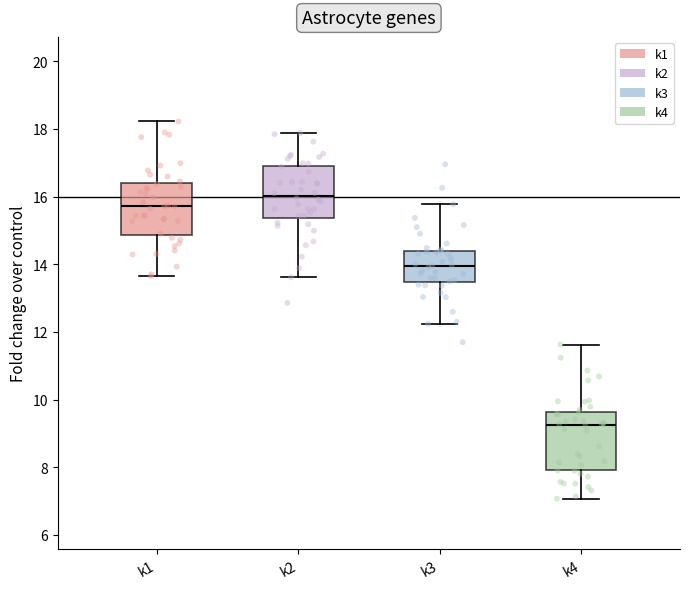

Which box's median line is the lowest?

k4